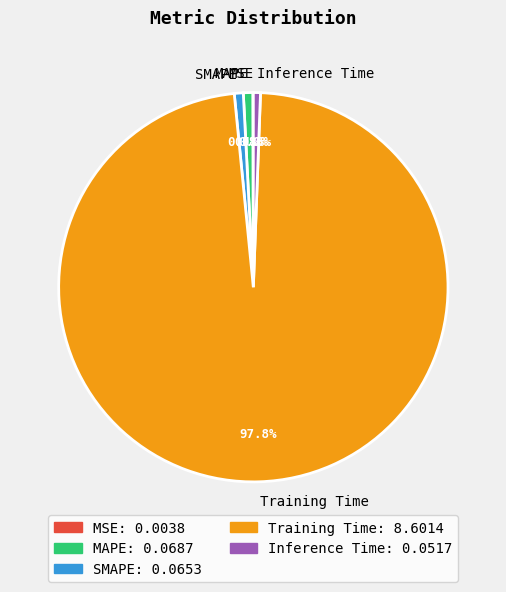

What is the majority slice?

Training Time